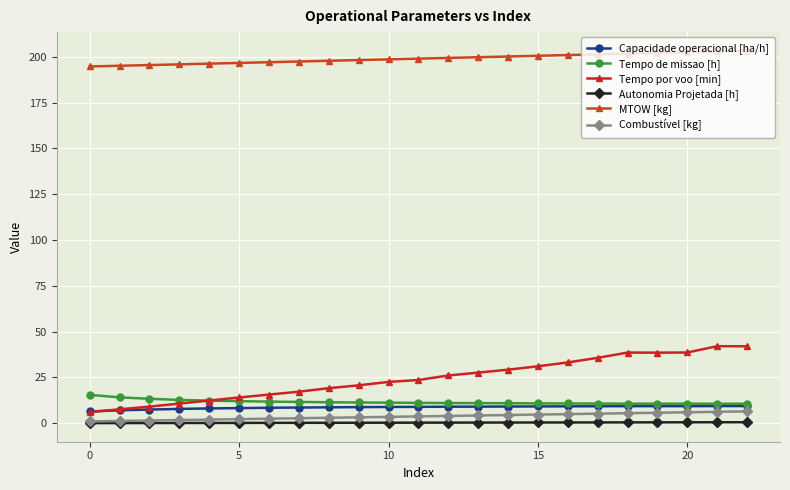

What is the average value of the Tempo de missao [h] series?

11.6